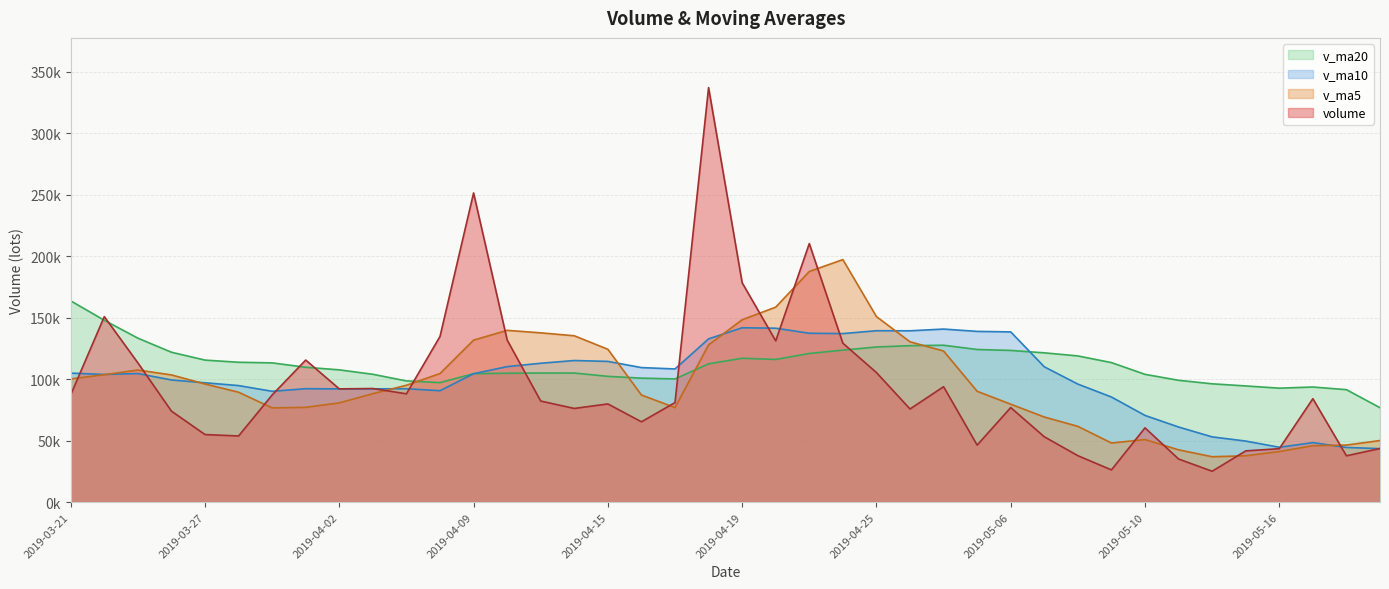

At 2019-03-22, list the series in order from smallest to largest.

v_ma5, v_ma10, v_ma20, volume